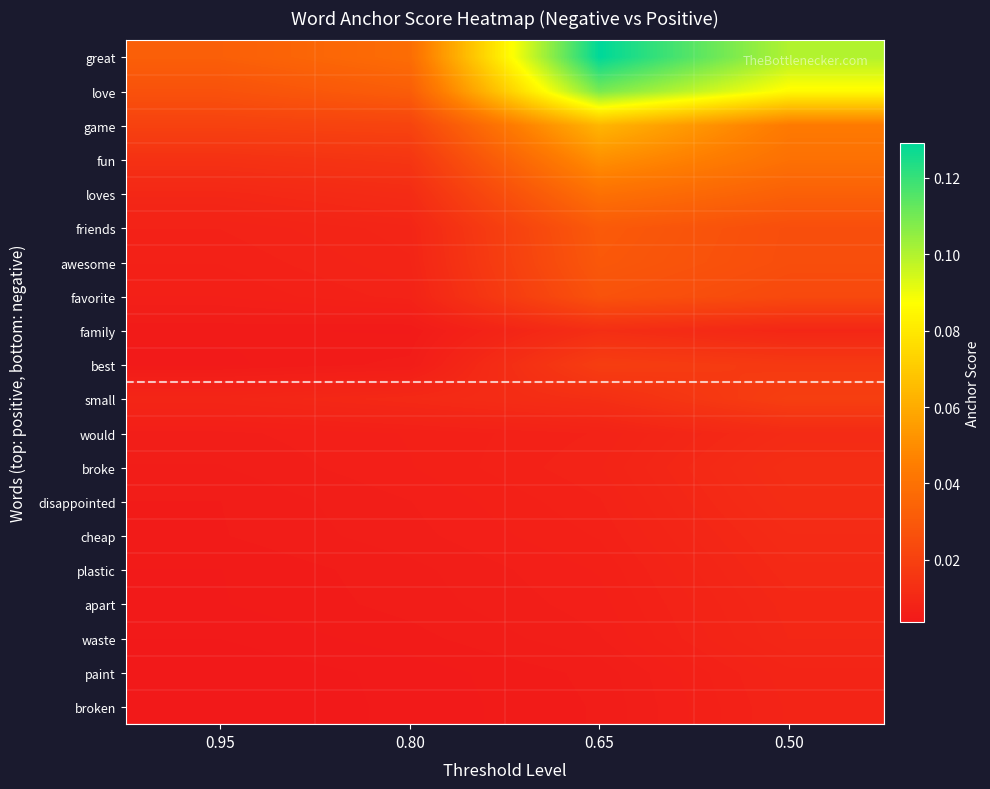

At which category does the chart reach its minimum across all series?

0.95